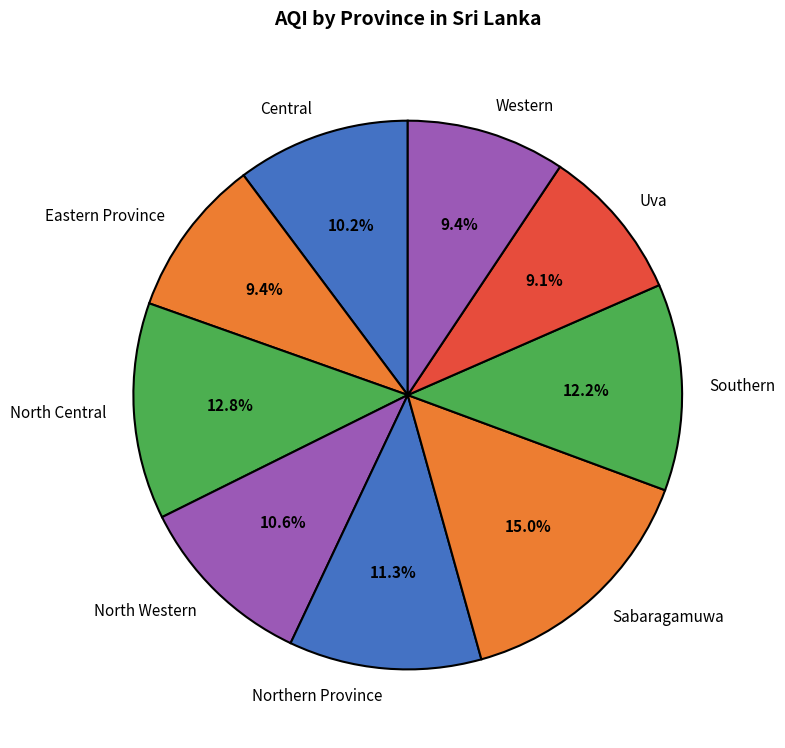

To the nearest percent, what is the average slice percentage?

11%